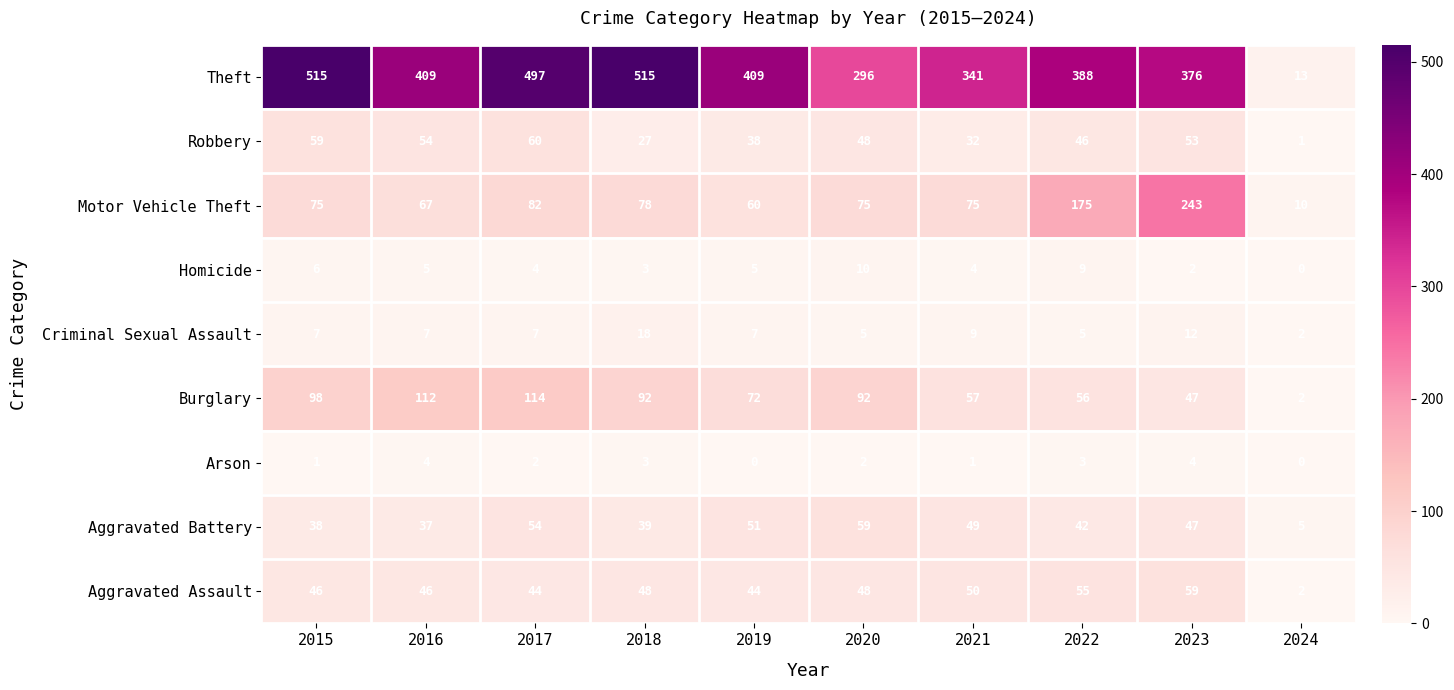

Which series has the largest range (max minus min)?

Theft